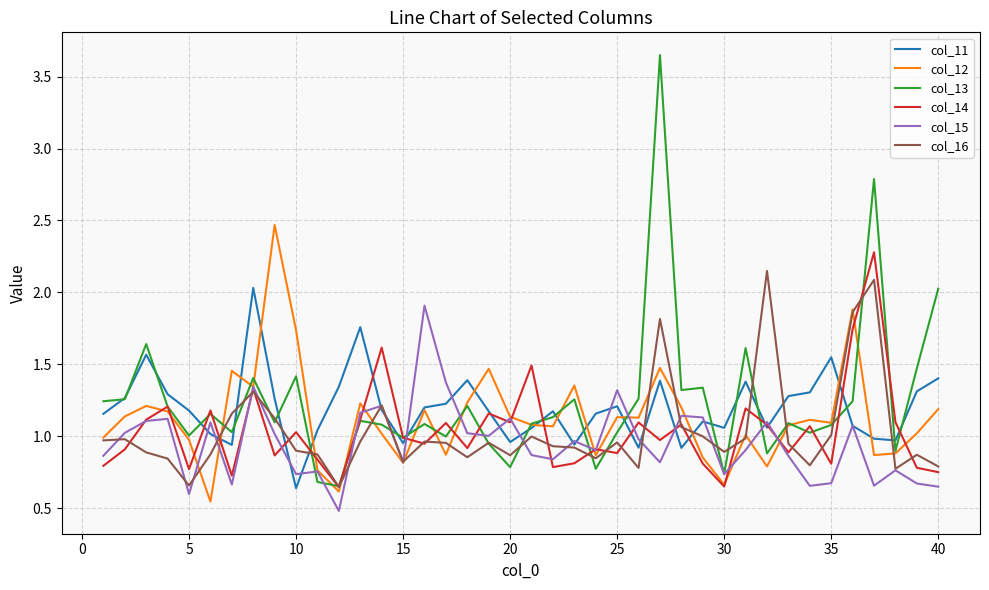

Reading right to left, list all the values displayed in this chart.

col_11: 1.4	1.3	1.0	1.0	1.1	1.5	1.3	1.3	1.1	1.4	1.1	1.1	0.9	1.4	0.9	1.2	1.2	0.9	1.2	1.1	1.0	1.2	1.4	1.2	1.2	1.0	1.2	1.8	1.3	1.0	0.6	1.3	2.0	0.9	1.0	1.2	1.3	1.6	1.3	1.2
col_12: 1.2	1.0	0.9	0.9	1.9	1.1	1.1	1.1	0.8	1.0	0.7	0.9	1.2	1.5	1.1	1.1	0.9	1.4	1.1	1.1	1.1	1.5	1.2	0.9	1.2	0.8	1.0	1.2	0.6	0.8	1.7	2.5	1.3	1.5	0.5	1.0	1.2	1.2	1.1	1.0
col_13: 2.0	1.5	0.9	2.8	1.2	1.1	1.0	1.1	0.9	1.6	0.7	1.3	1.3	3.6	1.3	1.0	0.8	1.3	1.1	1.1	0.8	0.9	1.2	1.0	1.1	1.0	1.1	1.1	0.7	0.7	1.4	1.1	1.4	1.0	1.2	1.0	1.2	1.6	1.3	1.2
col_14: 0.8	0.8	1.1	2.3	1.7	0.8	1.1	0.9	1.1	1.2	0.7	0.8	1.1	1.0	1.1	0.9	0.9	0.8	0.8	1.5	1.1	1.2	0.9	1.1	0.9	1.0	1.6	1.1	0.6	0.8	1.0	0.9	1.3	0.7	1.2	0.8	1.2	1.1	0.9	0.8
col_15: 0.6	0.7	0.8	0.7	1.1	0.7	0.7	0.9	1.1	0.9	0.7	1.1	1.1	0.8	1.0	1.3	0.9	1.0	0.8	0.9	1.1	1.0	1.0	1.4	1.9	0.8	1.2	1.2	0.5	0.8	0.7	1.0	1.3	0.7	1.1	0.6	1.1	1.1	1.0	0.9
col_16: 0.8	0.9	0.8	2.1	1.9	1.0	0.8	0.9	2.1	1.0	0.9	1.0	1.1	1.8	0.8	1.0	0.8	0.9	0.9	1.0	0.9	1.0	0.9	1.0	1.0	0.8	1.2	1.0	0.6	0.9	0.9	1.1	1.3	1.2	0.9	0.7	0.8	0.9	1.0	1.0